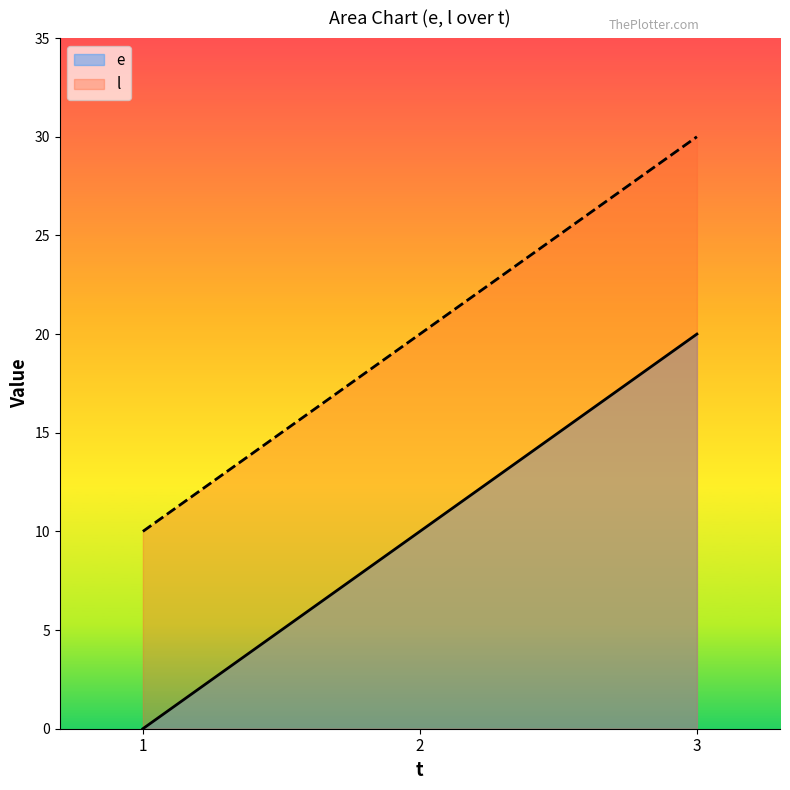

Between 1 and 3, which series saw the biggest shift?

e